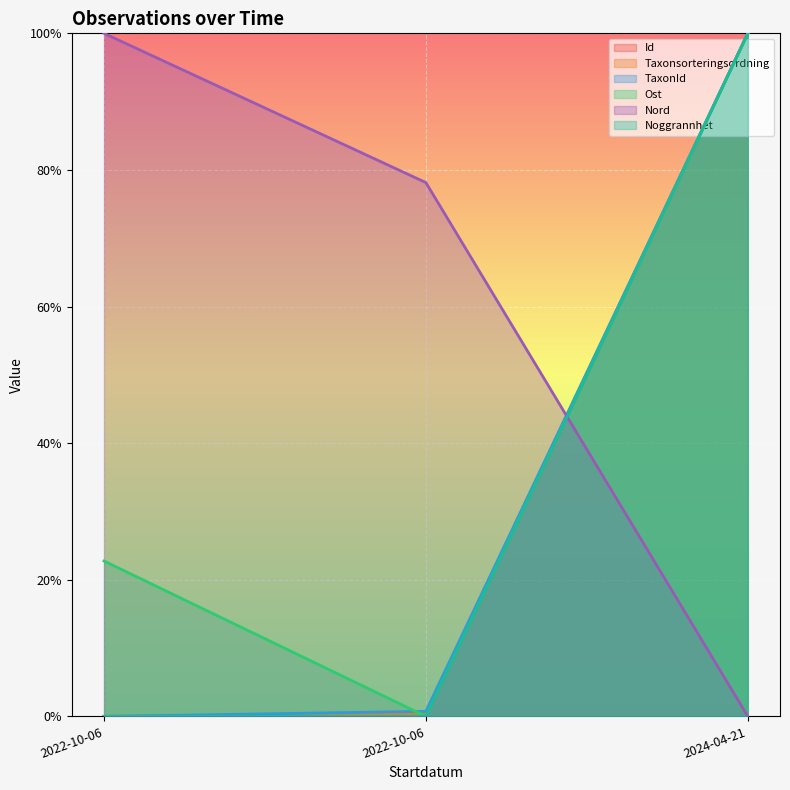

How many values in the Noggrannhet series exceed 0?

1